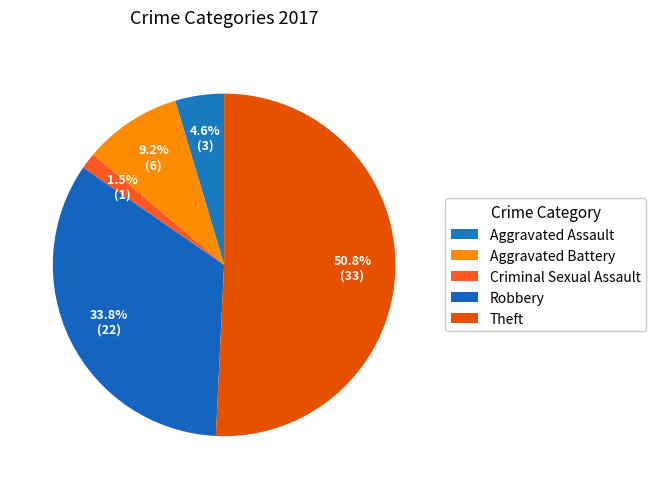

Which slice is the largest?

Theft